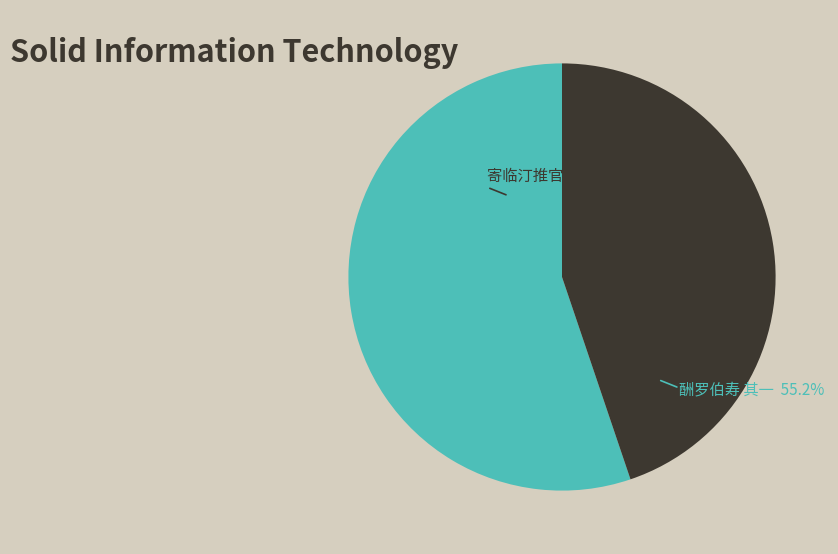

How much of the chart is everything except 酬罗伯寿 其一?

44.8%